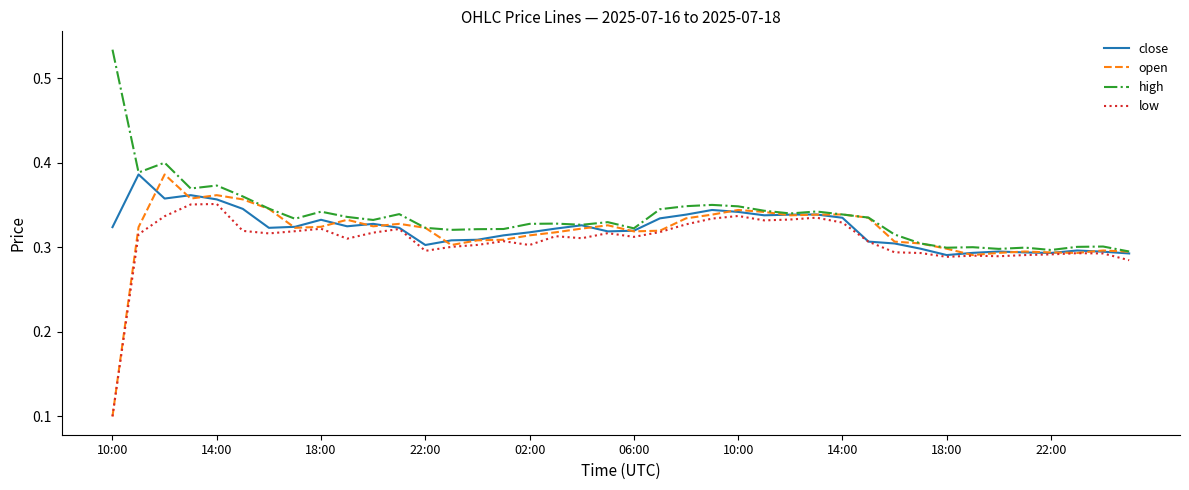

Which series has the widest spread of values?

open